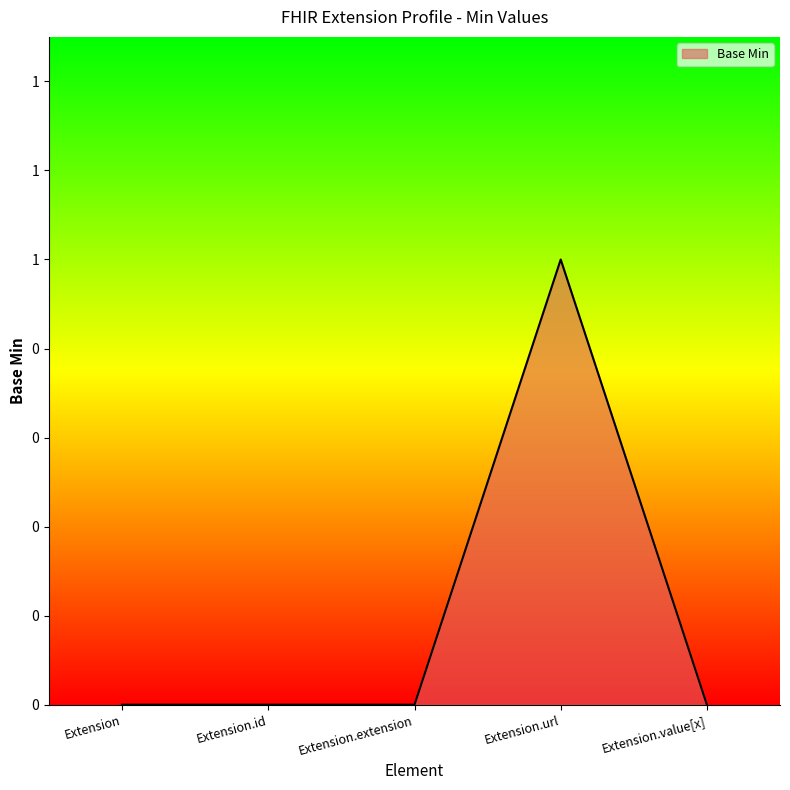

Rank the categories by value from highest to lowest.

Extension.url, Extension, Extension.id, Extension.extension, Extension.value[x]